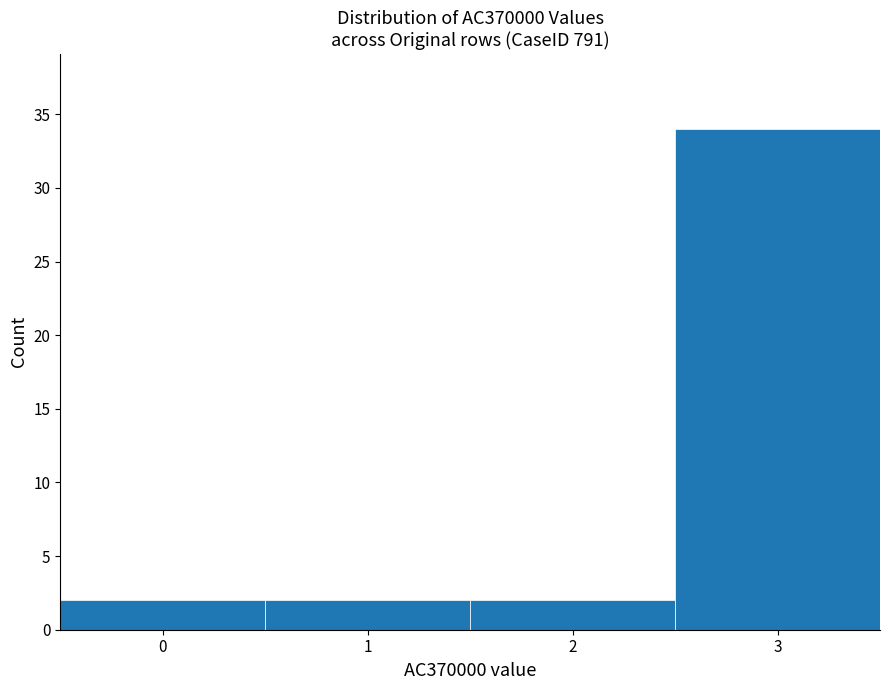

Which range on the x-axis has the tallest bar?

2.5 to 3.5